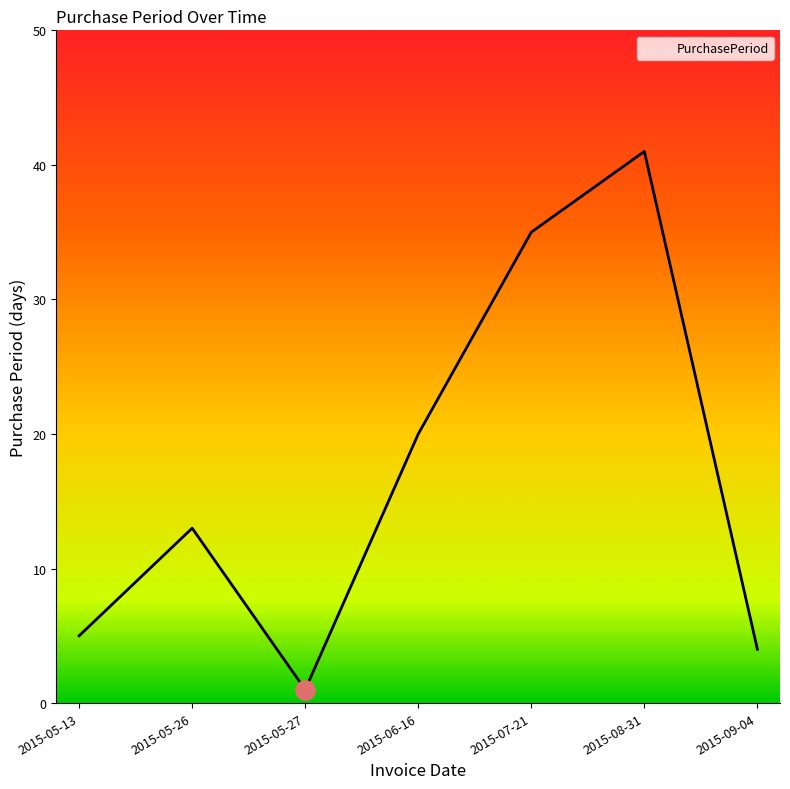

The value at 2015-05-13 is 5. True or false?

True